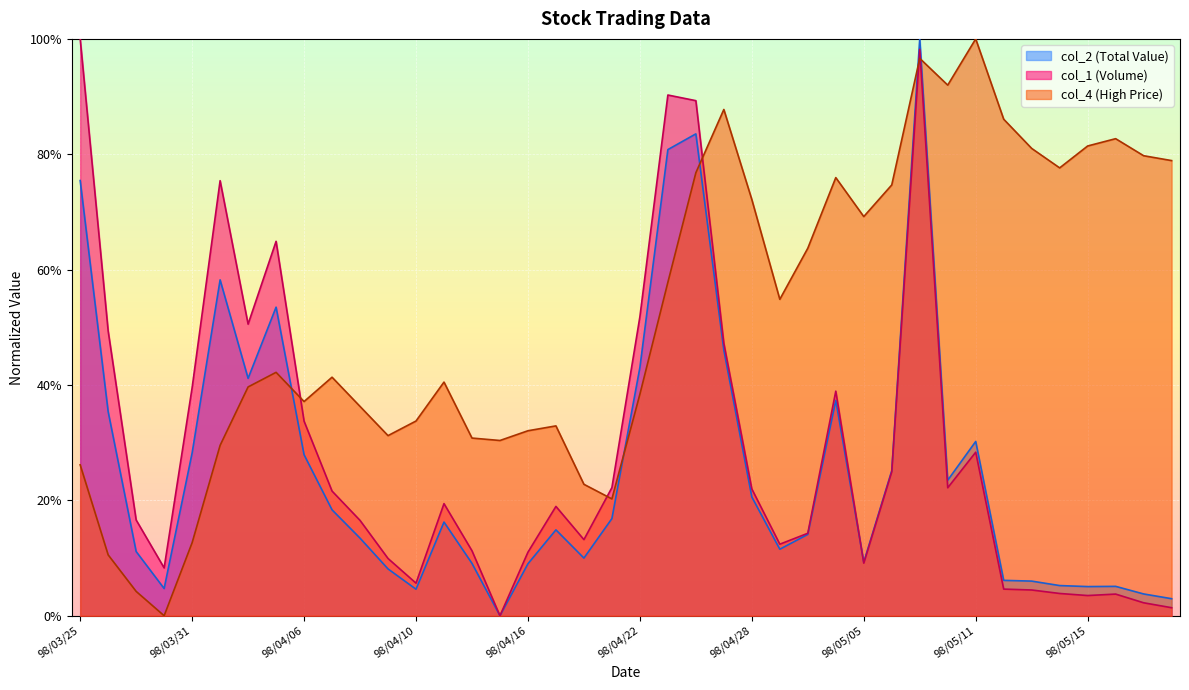

True or false: col_2 and col_1 intersect in this chart.

True